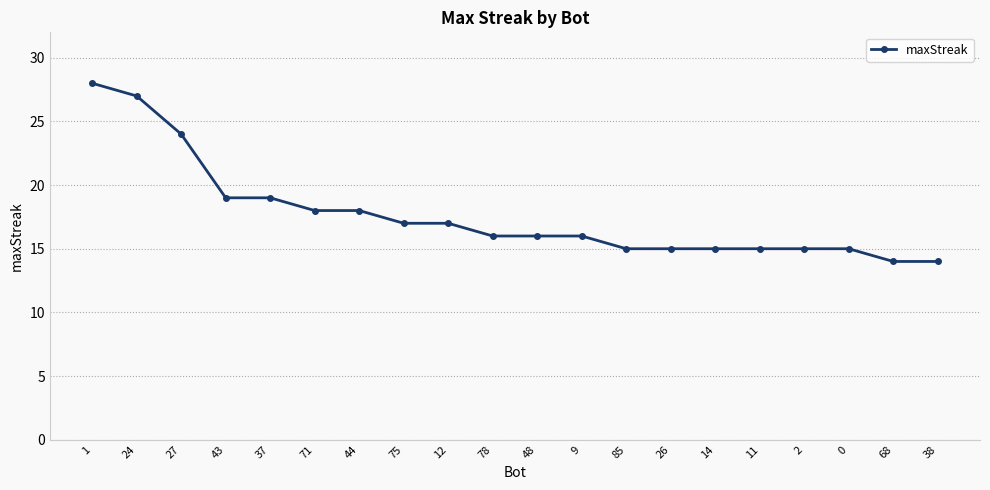

Reading left to right, extract all data points from this chart.

1=28	24=27	27=24	43=19	37=19	71=18	44=18	75=17	12=17	78=16	48=16	9=16	85=15	26=15	14=15	11=15	2=15	0=15	68=14	38=14